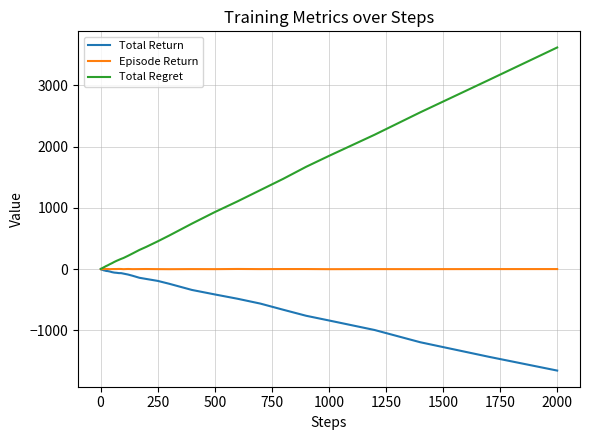

List the series in order of their overall mean, highest first.

Total Regret, Episode Return, Total Return